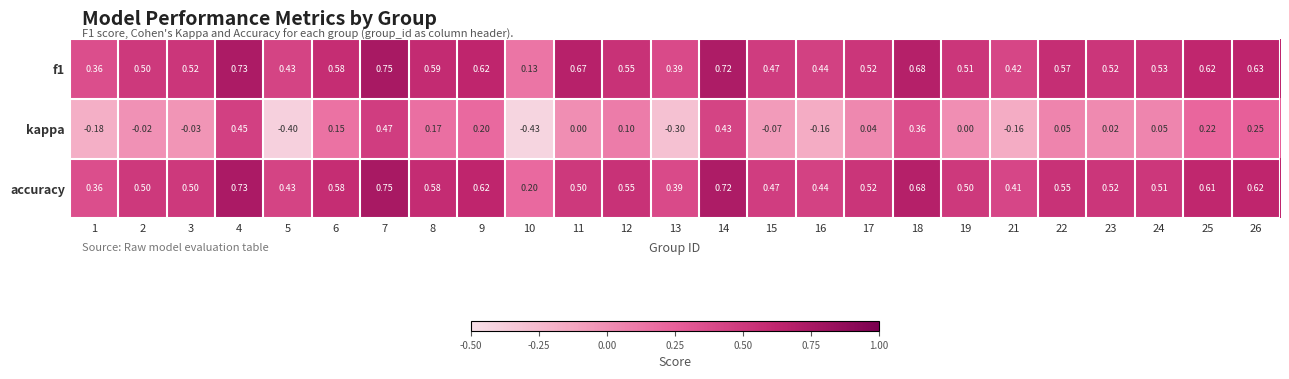

Is the value of f1 at 26 greater than the value of kappa at 6?

Yes